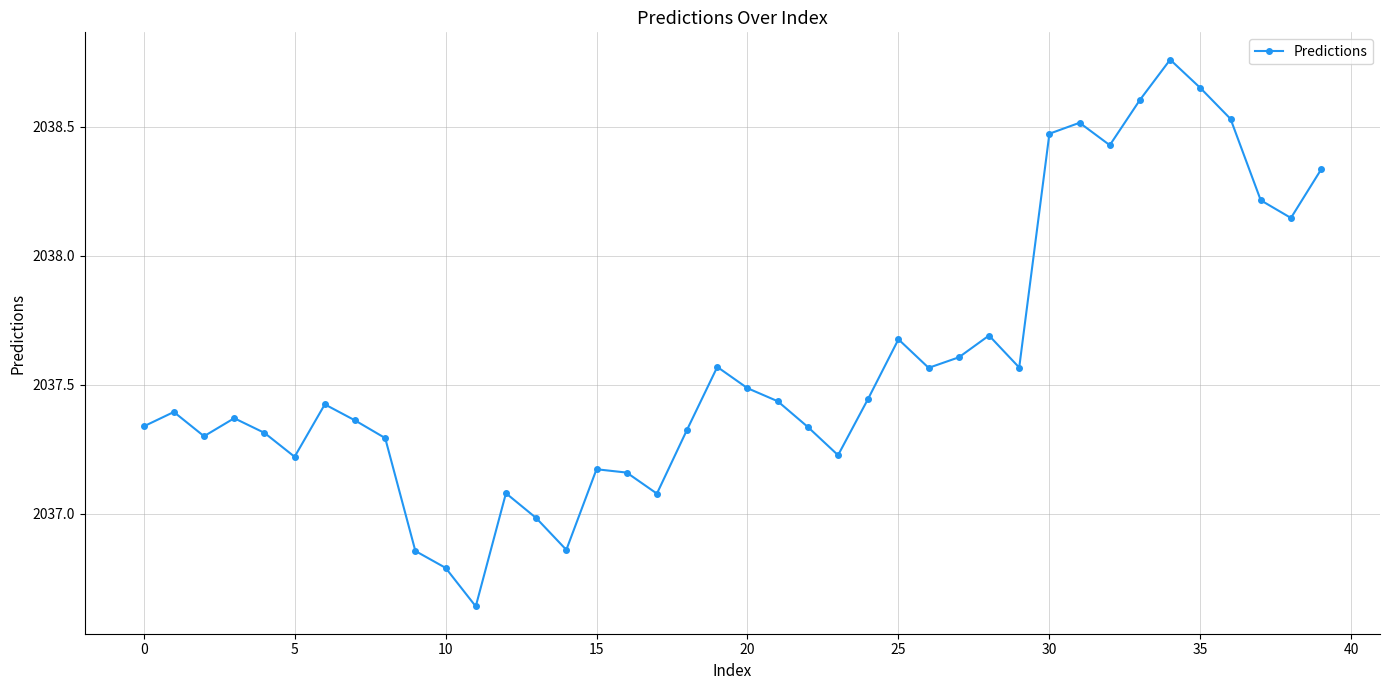

What is the value of the 14th point from the left?

2037.0